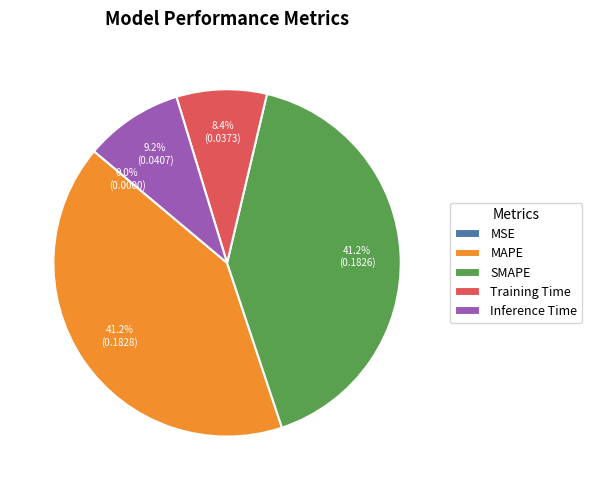

Does Training Time represent more than half of the total?

No